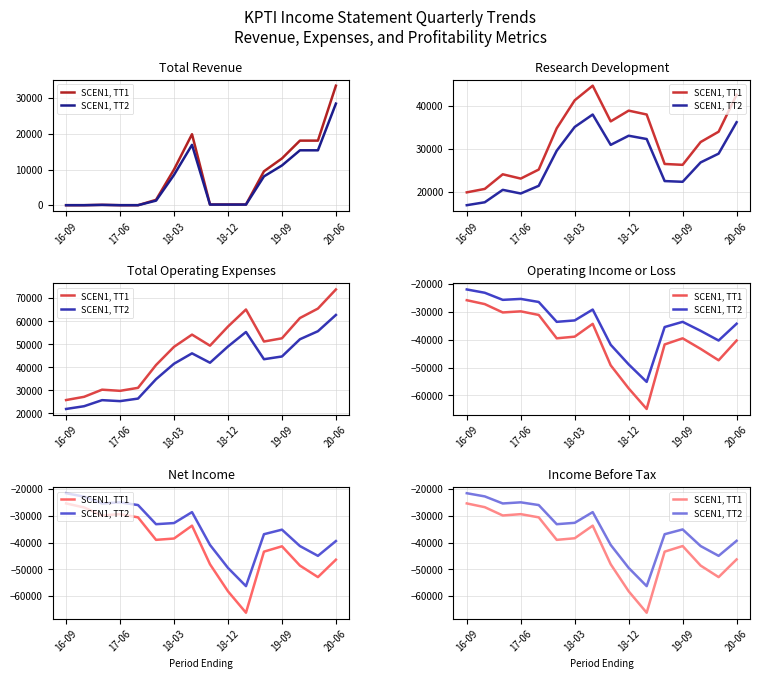

What is the sum of all SCEN1, TT1 values?

-658200